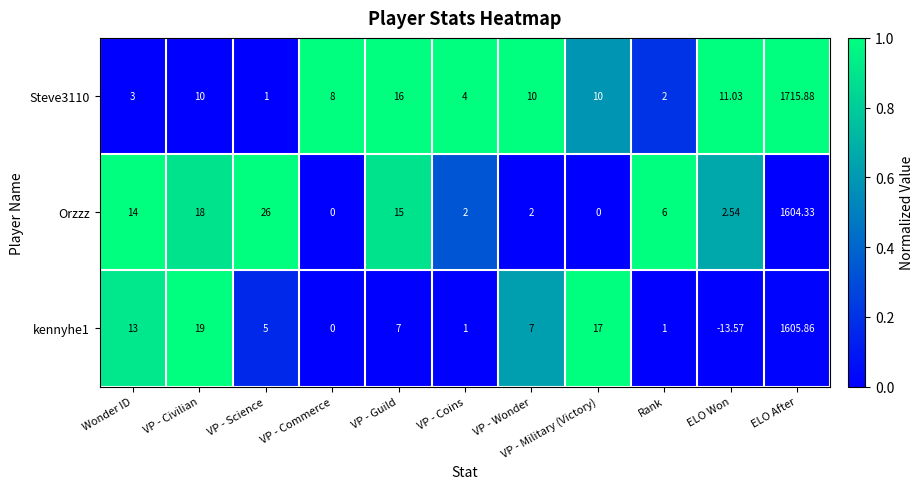

Which series changed the most between VP - Science and ELO Won?

Orzzz